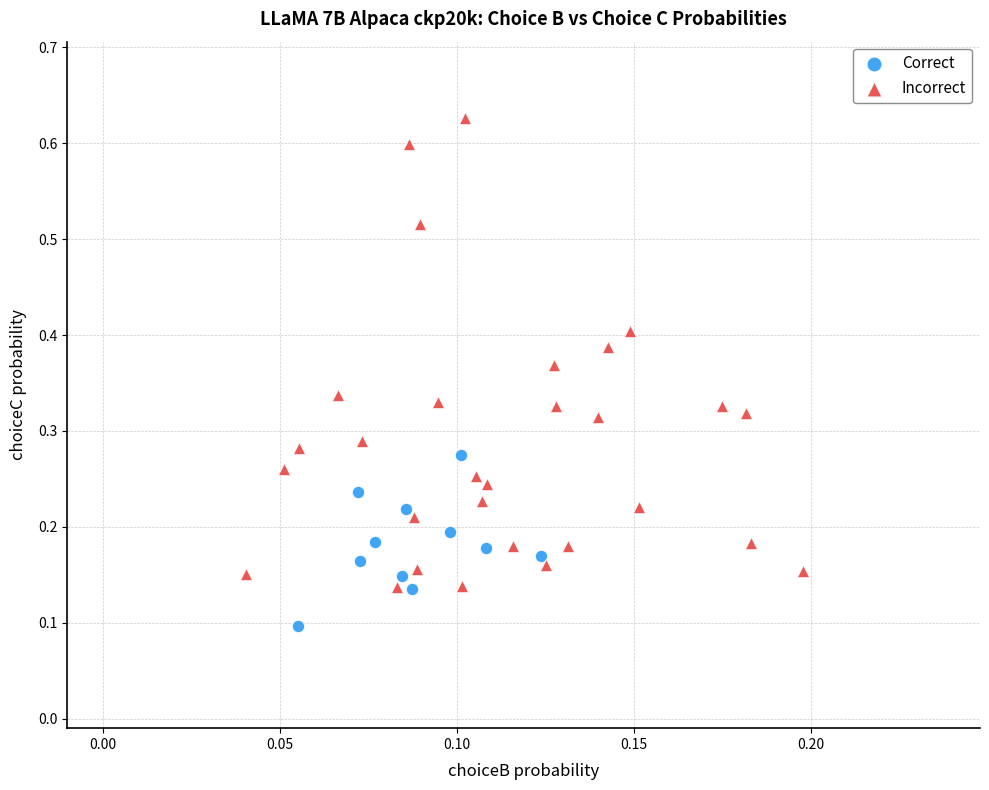

Which series contains the lowest Y value?

Correct